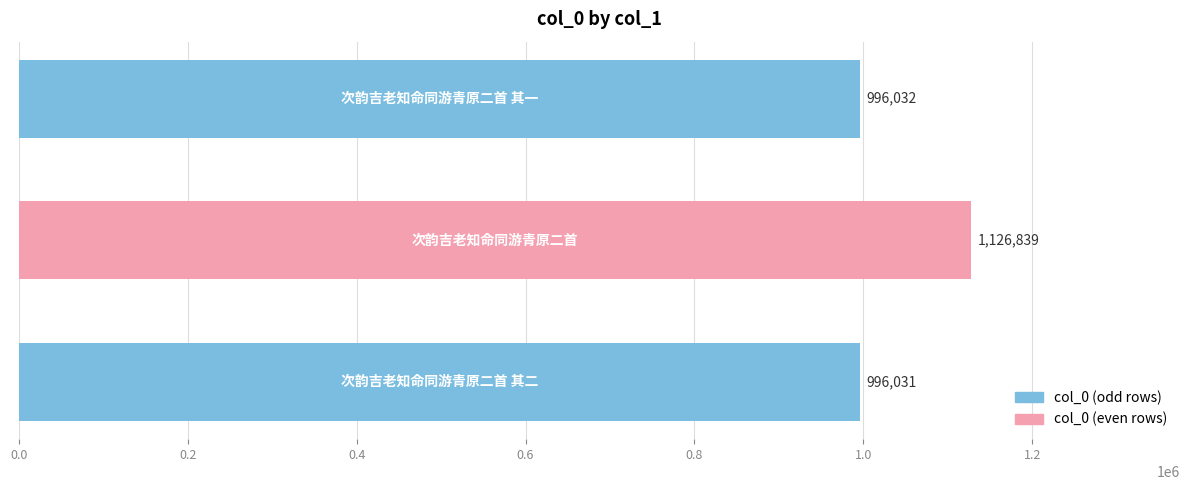

What is the difference between the maximum and second lowest values?

130807